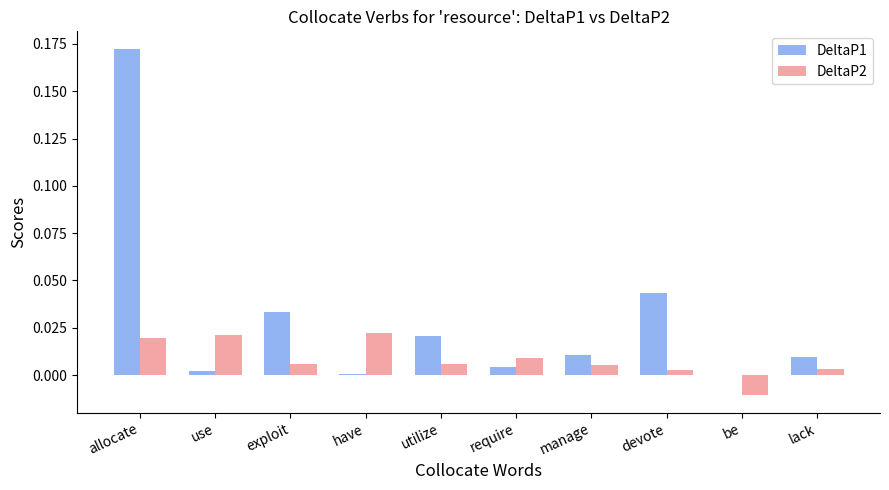

The DeltaP2 series shows -0.0 at be. True or false?

True